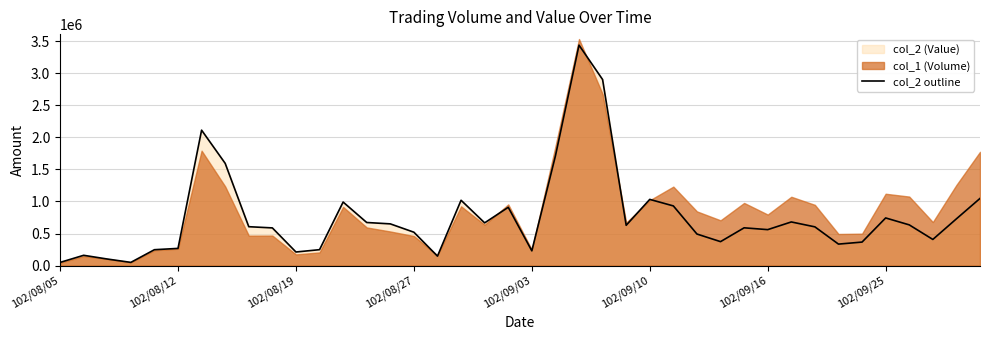

What is the difference between the maximum and minimum values?

3385990